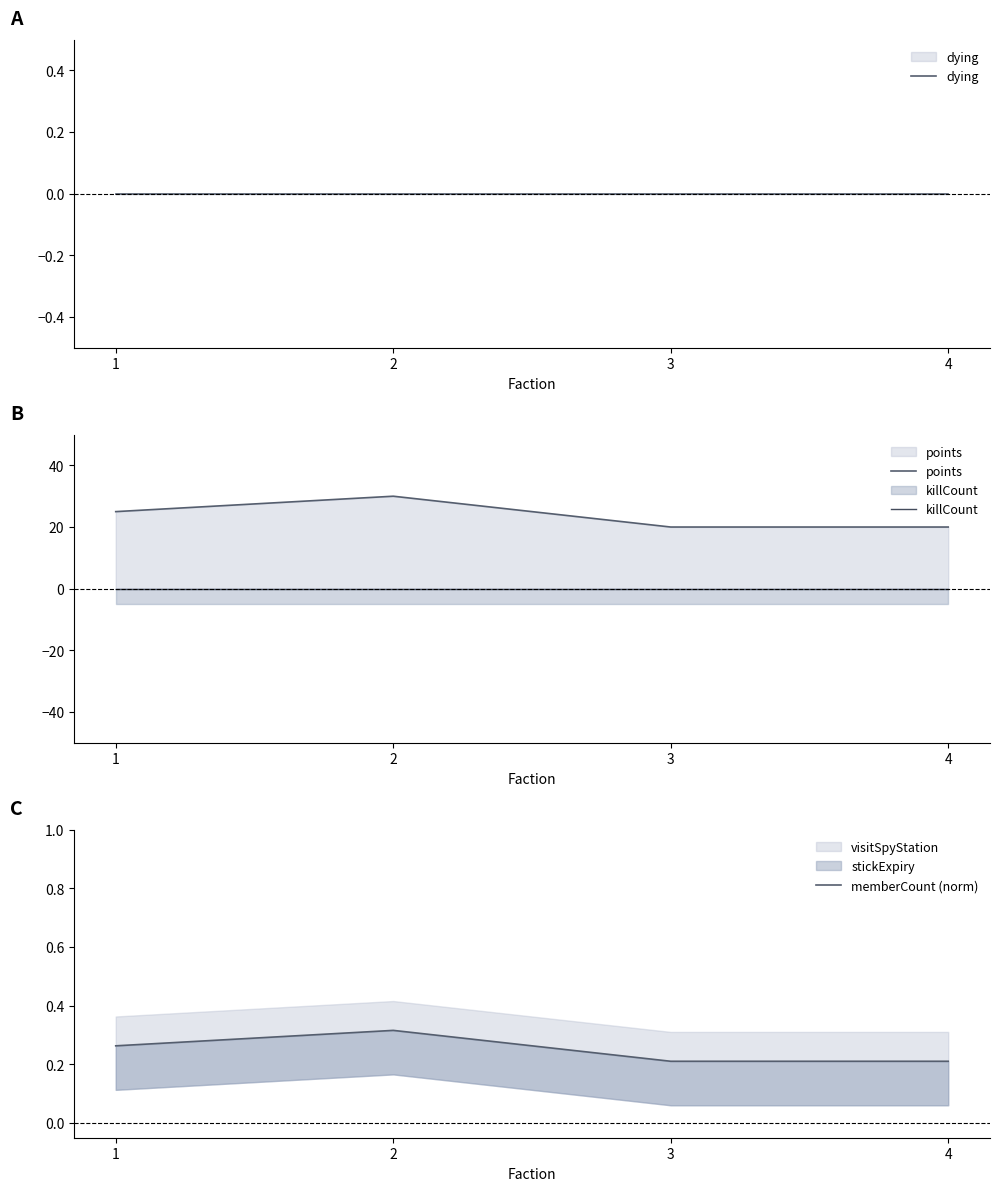

How many values in the points series are below 25?

2